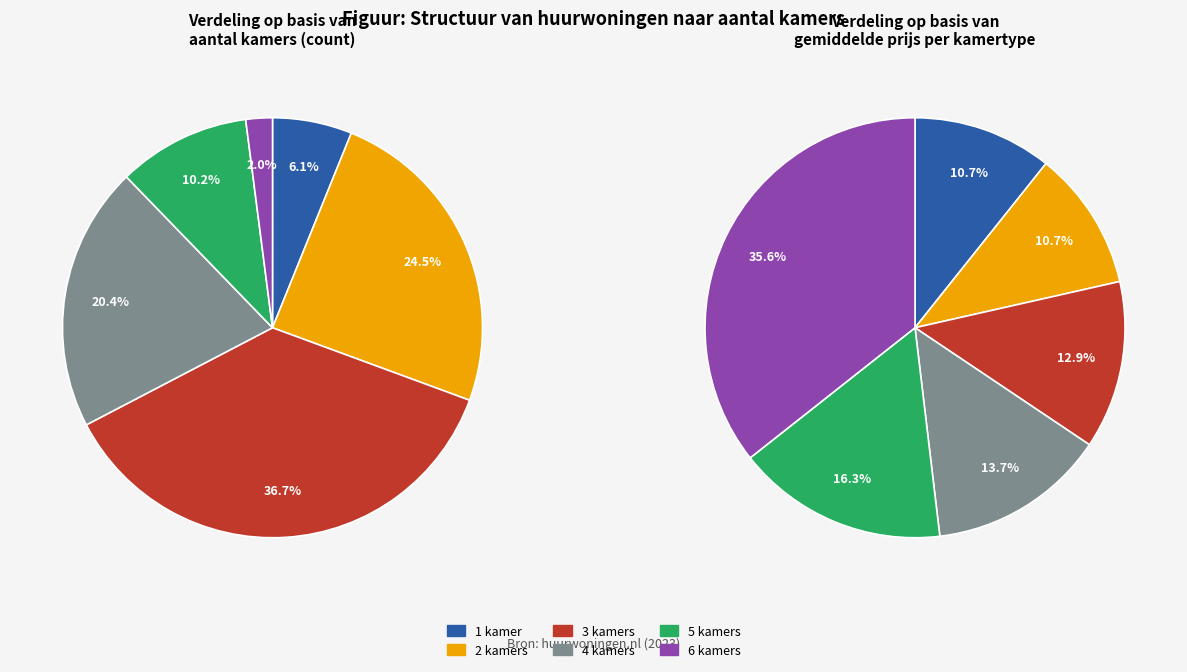

To the nearest percent, what portion does 3 kamers represent?

37%